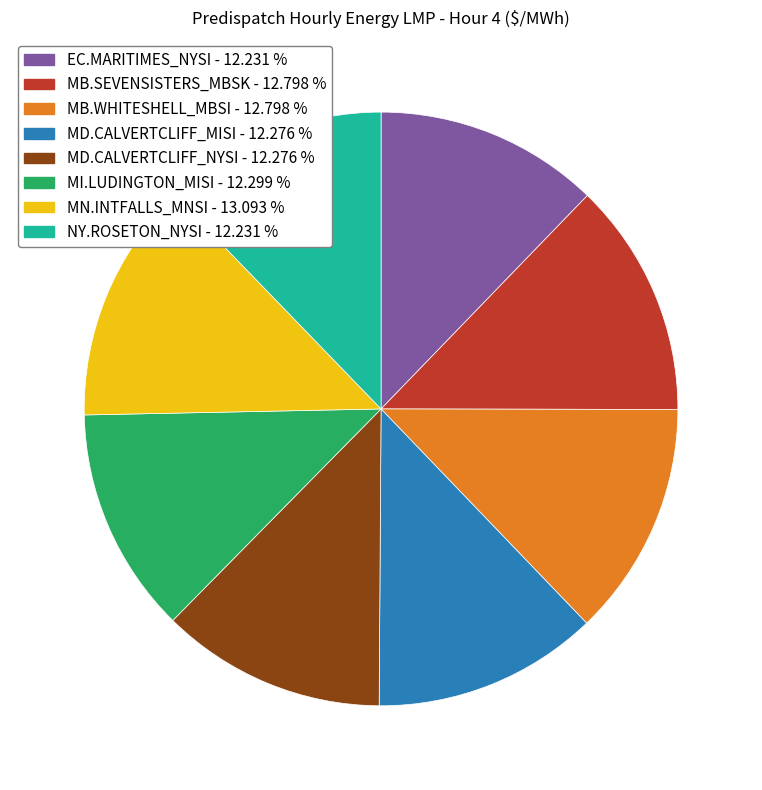

Do MI.LUDINGTON_MISI and NY.ROSETON_NYSI together represent more than half of the pie?

No